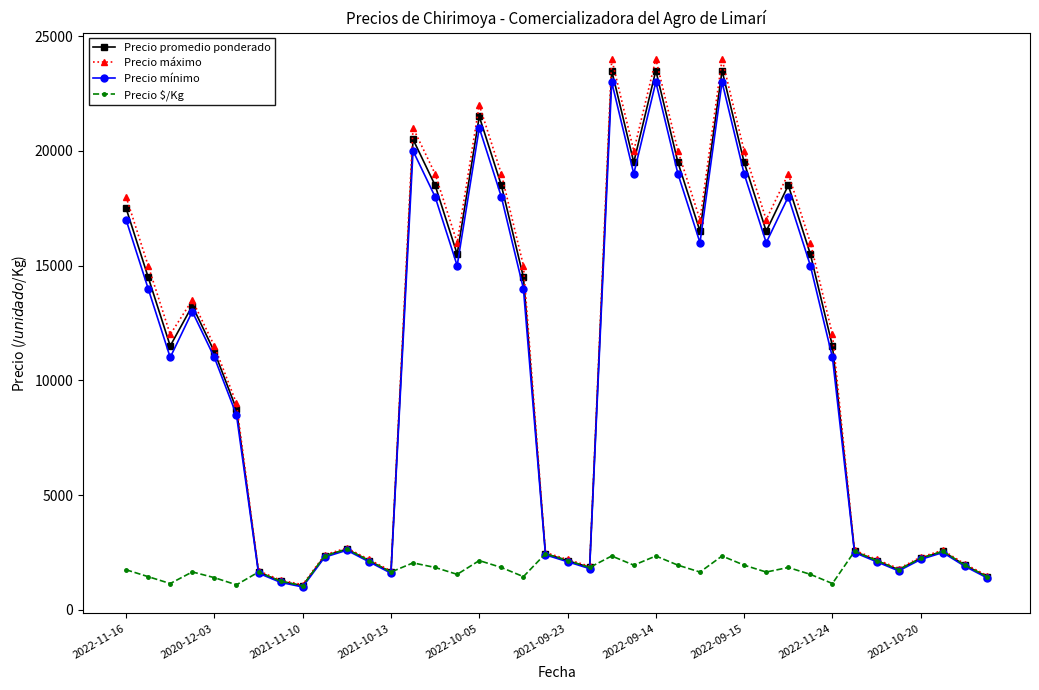

Count the number of categories in the chart.

40